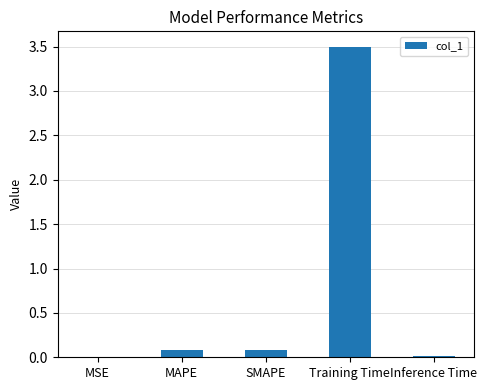

What is the change in value from MAPE to Training Time?

+3.4